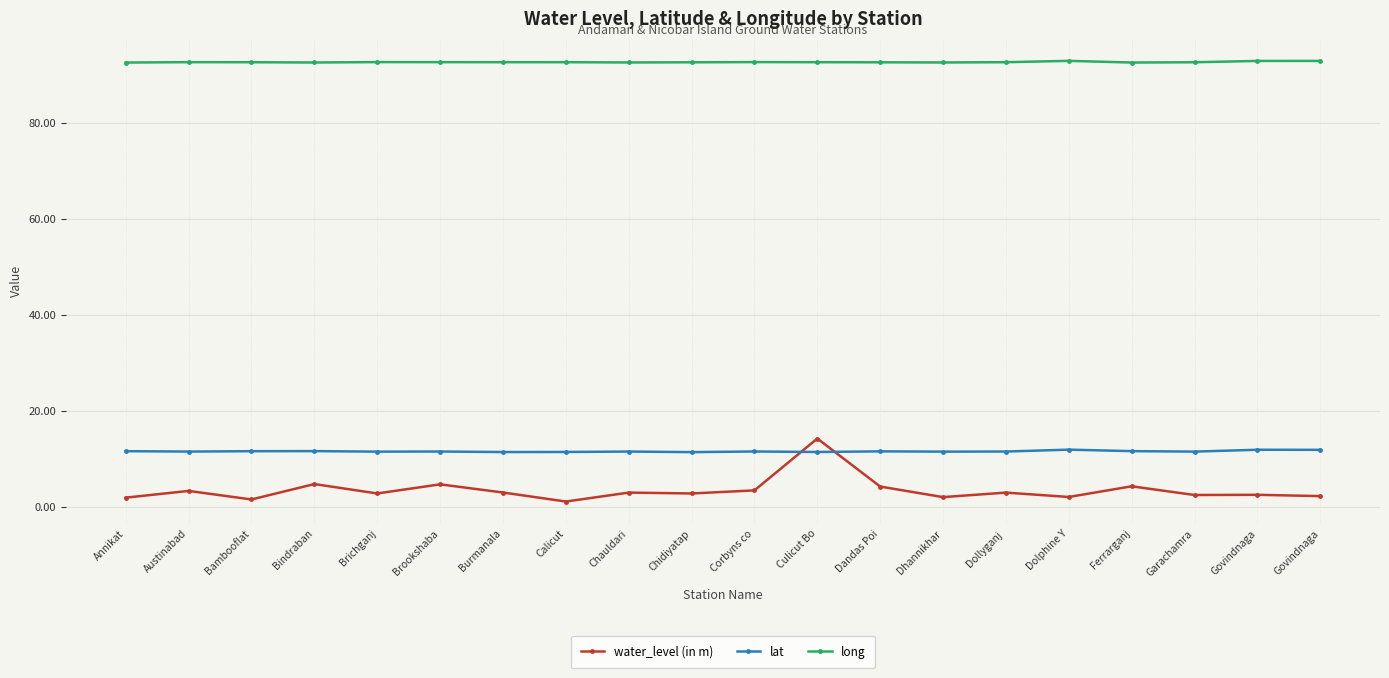

Is it true that lat equals 8.1 at Corbyns co?

False